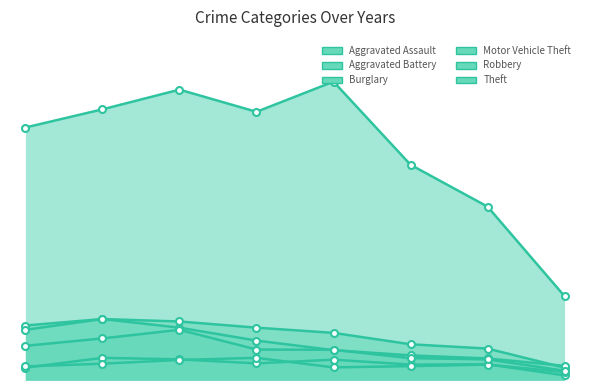

What is the smallest value displayed?

15